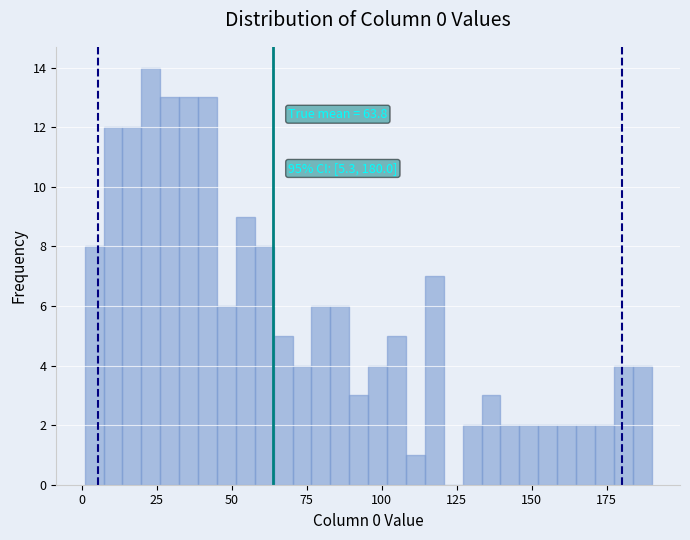

Around what value on the x-axis is the tallest bar? Give the approximate position of its centre, as read against the axis.

25